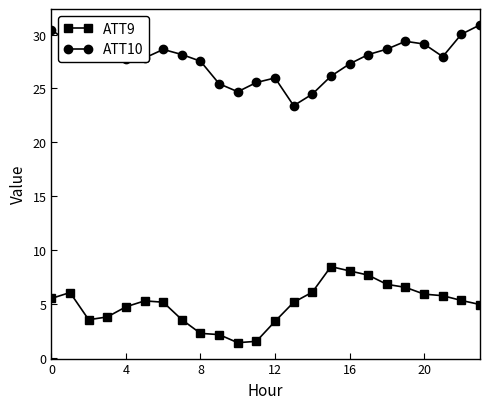

Count the number of data series in this chart.

2